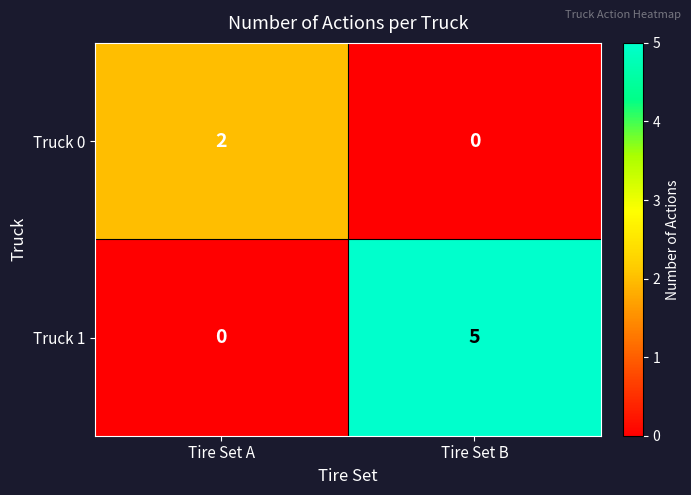

Reading left to right, what are all the values shown in this chart?

Truck 0: 2	0
Truck 1: 0	5